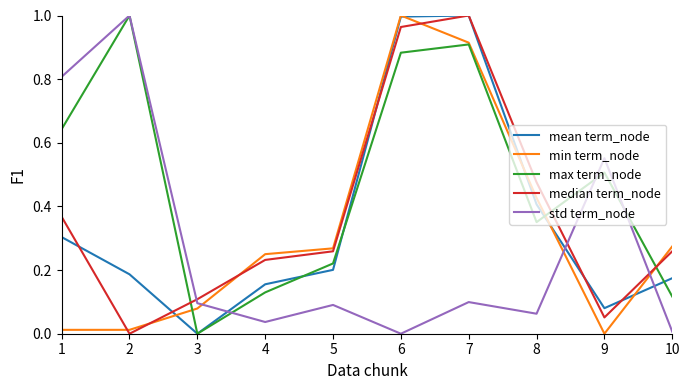

Between 3 and 5, which series saw the biggest shift?

max term_node